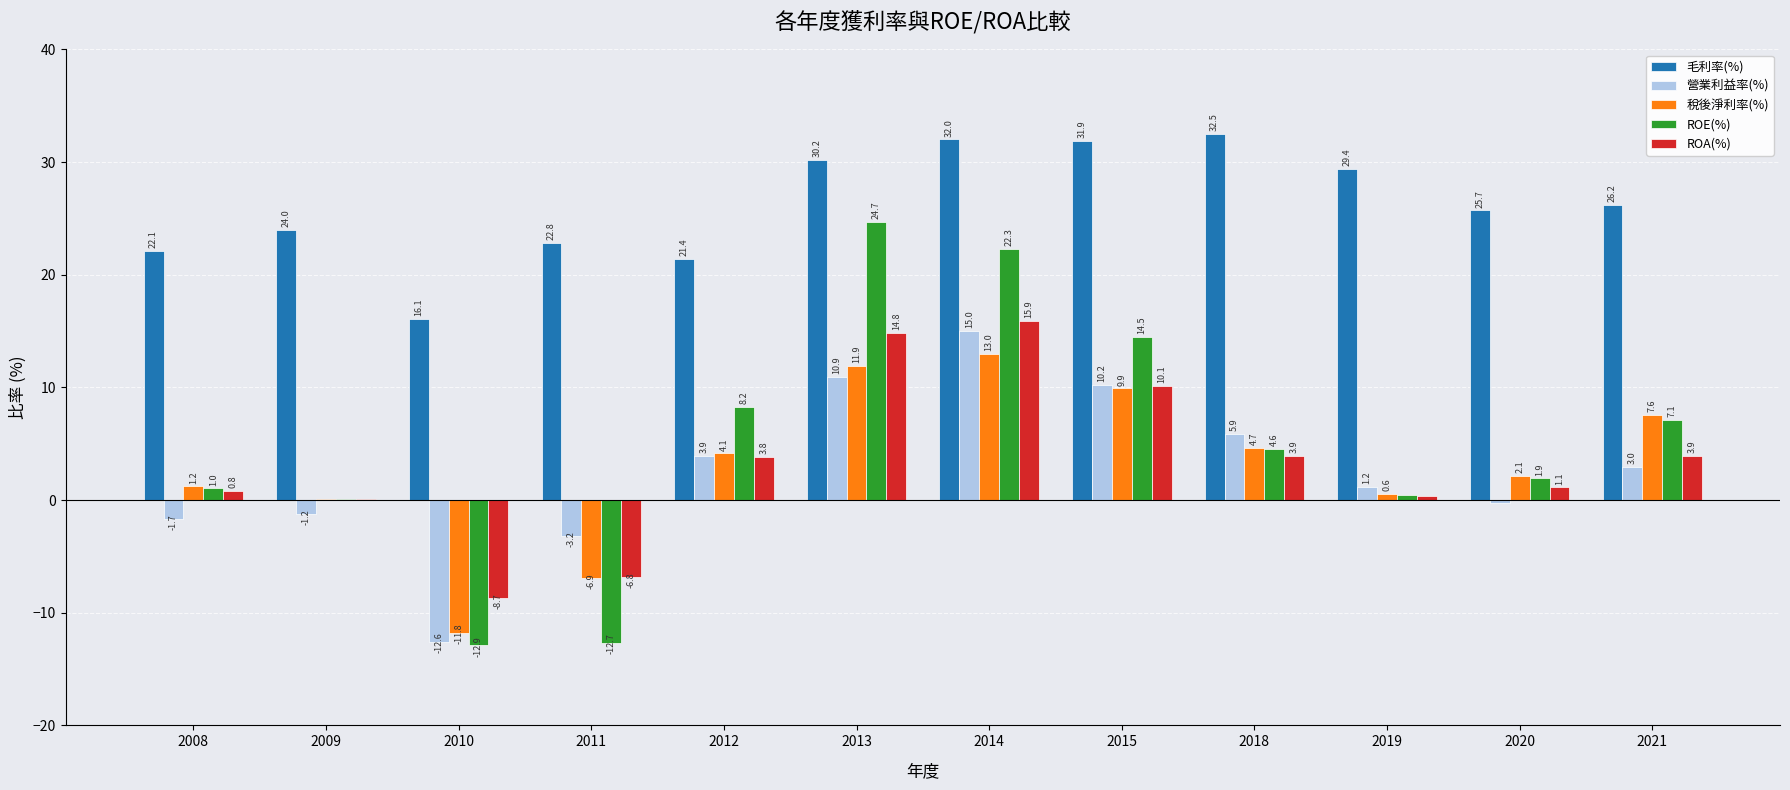

Which series has the largest total across all categories?

毛利率(%)